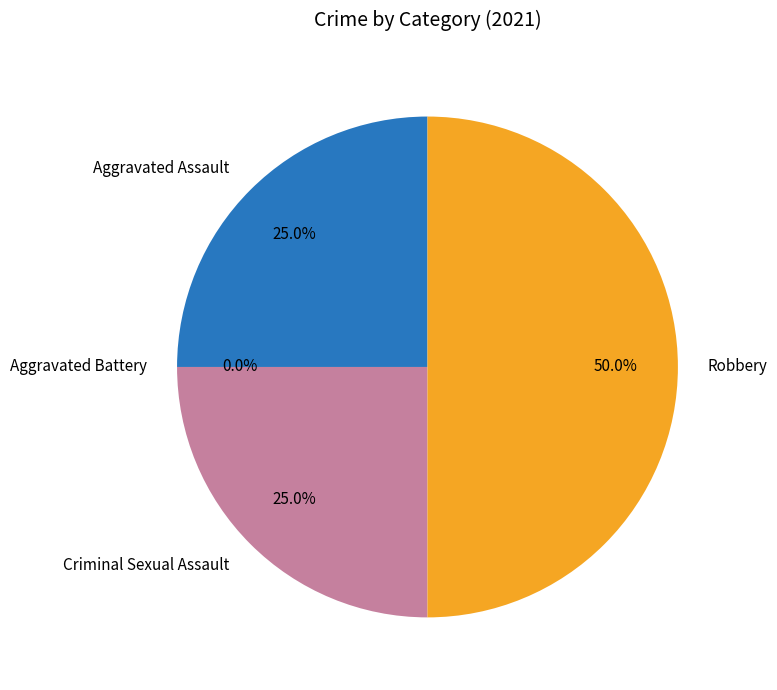

To the nearest percent, what is the average slice percentage?

25%